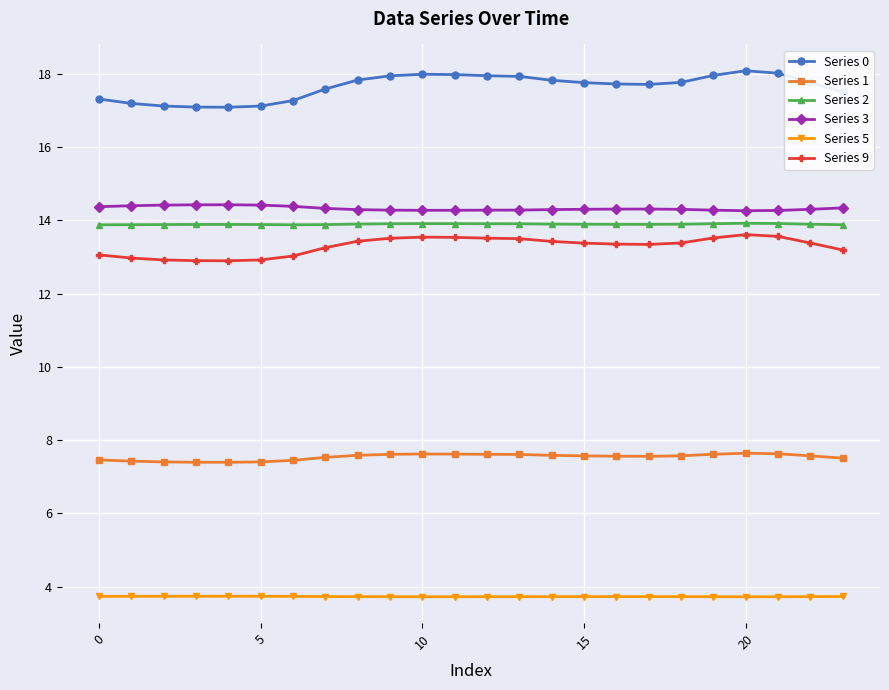

What is the sum of all Series 1 values?

180.9